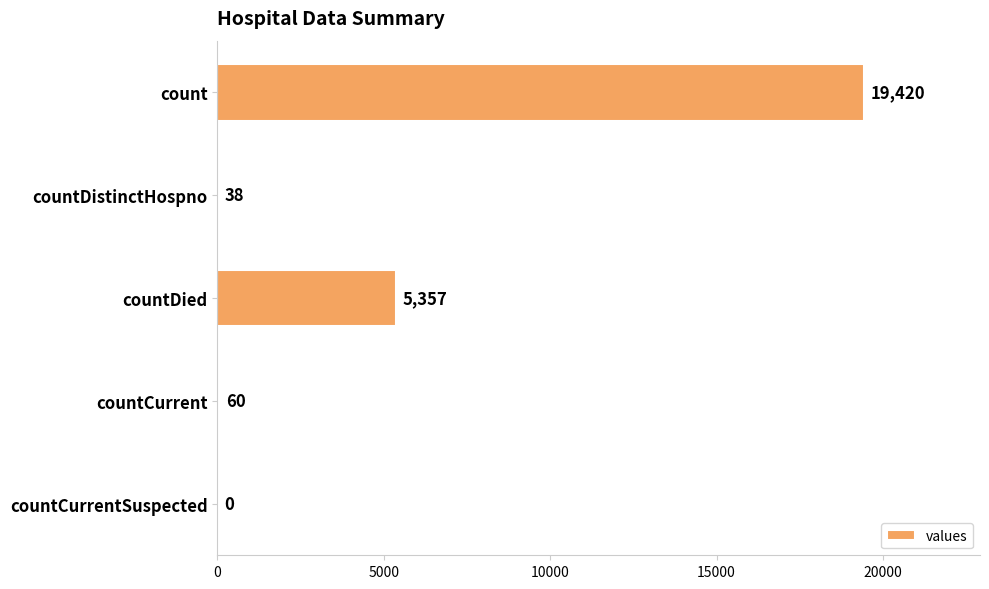

Count the number of data series in this chart.

1